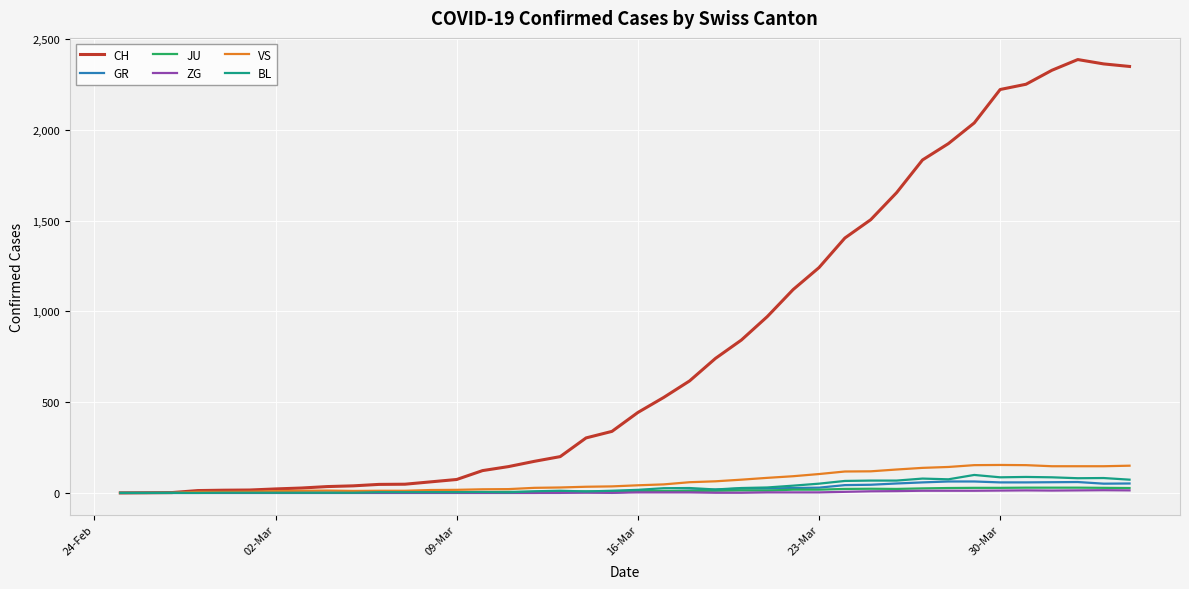

Which series has the largest total across all categories?

CH